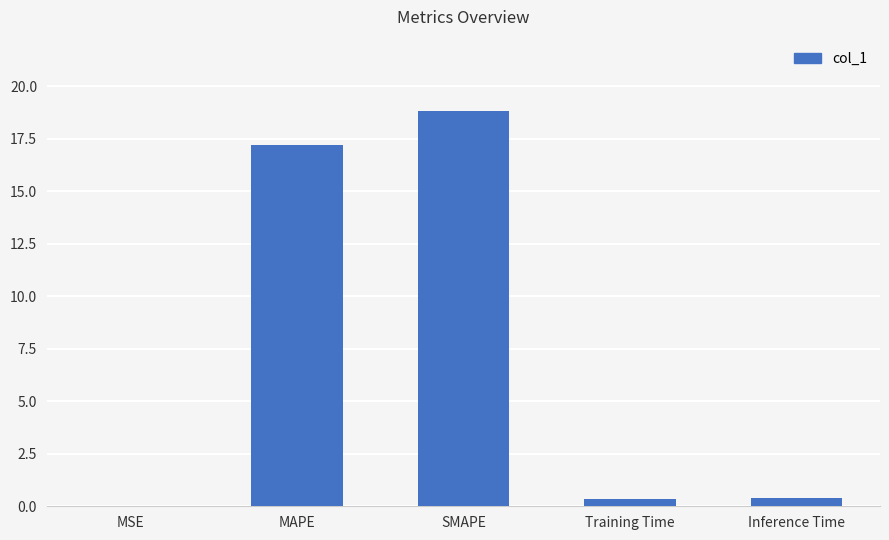

Read the value at MAPE.

17.2